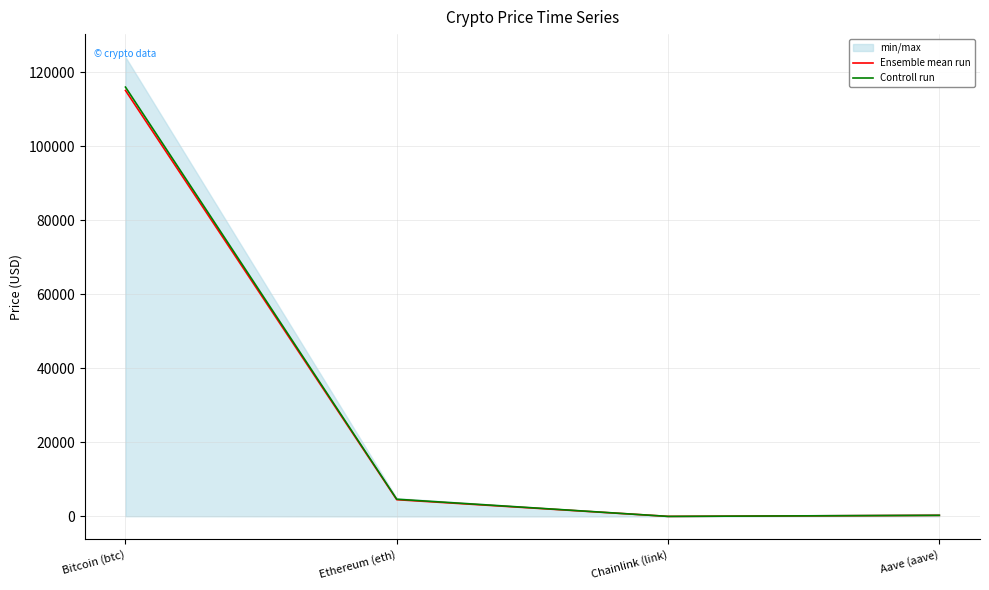

Rank the series at Aave (aave) from lowest to highest value.

Ensemble mean run, Controll run